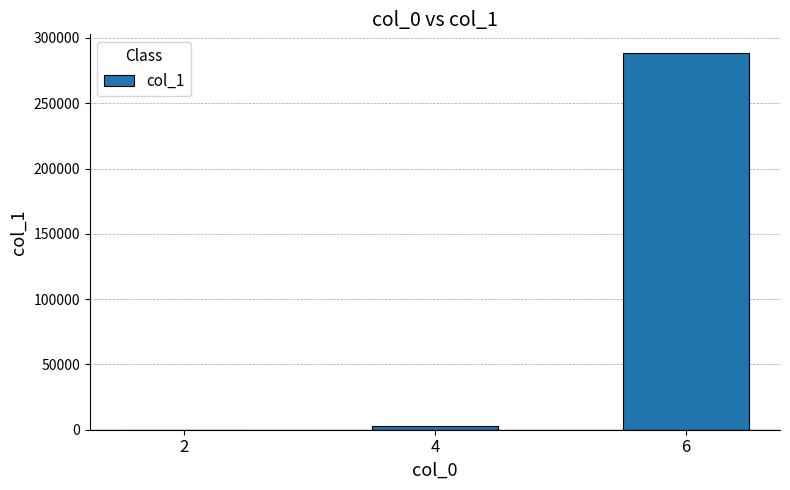

What is the sum of all values?

290917